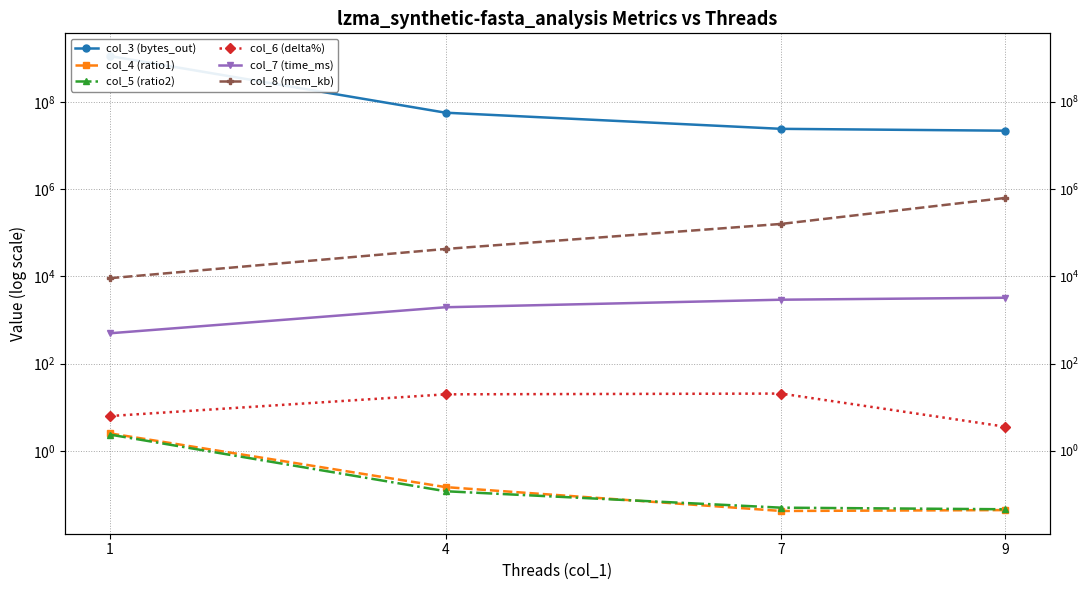

At which label does col_4 (ratio1) reach its peak?

1